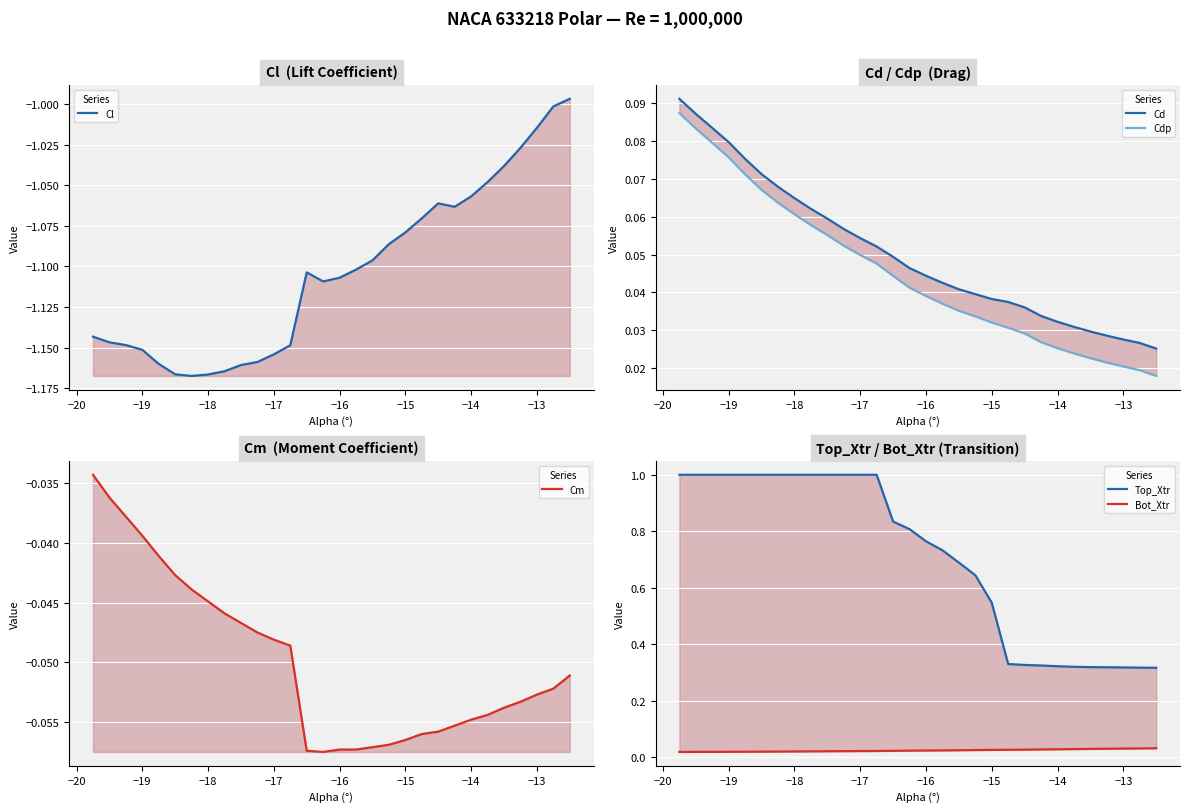

What are all the series names shown in the legend?

Cl, Cd, Cdp, Cm, Top_Xtr, Bot_Xtr